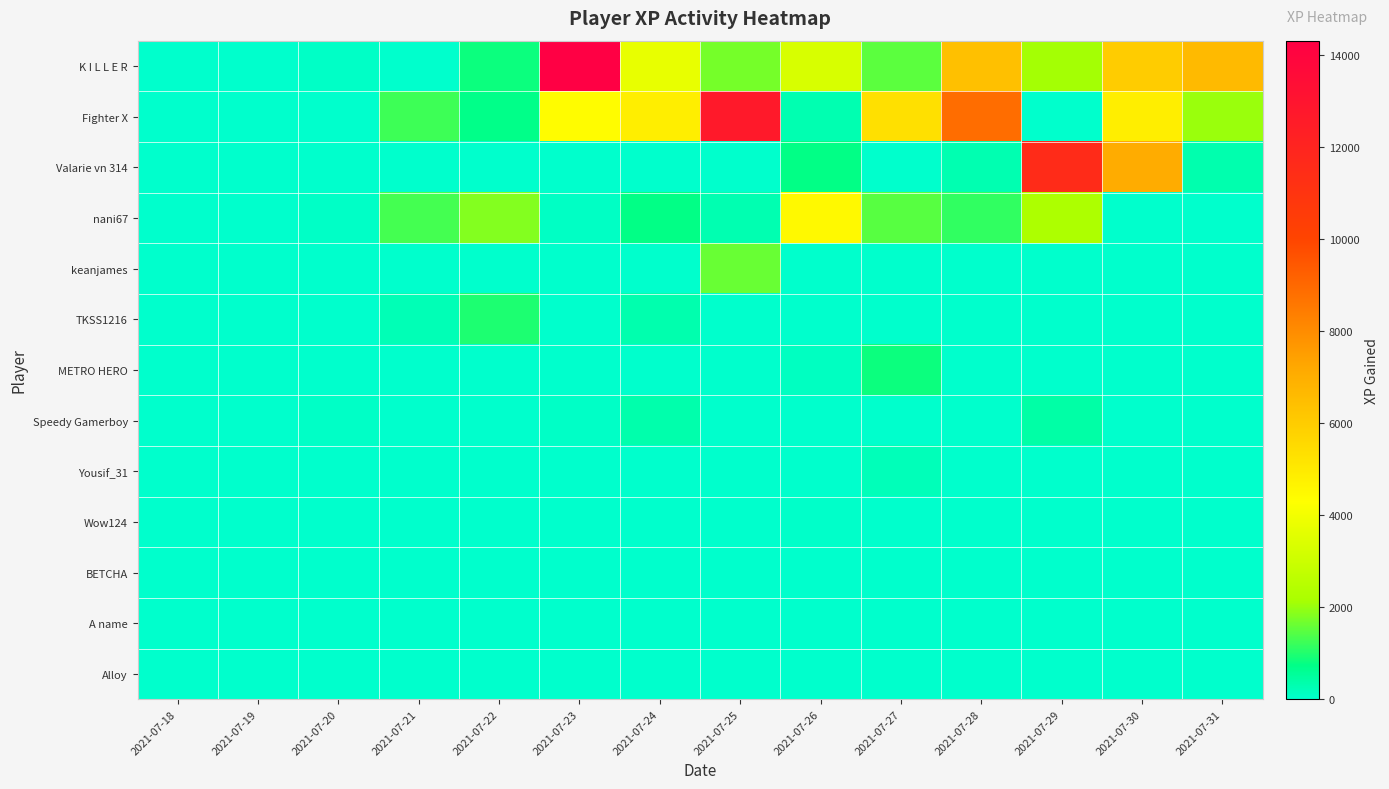

Reading left to right, extract all data points from this chart.

K I L L E R: 2021-07-18=0.0	2021-07-19=0.0	2021-07-20=56.2	2021-07-21=0.0	2021-07-22=818.2	2021-07-23=14318.6	2021-07-24=3747.3	2021-07-25=1732.4	2021-07-26=3316.3	2021-07-27=1496.6	2021-07-28=6421.5	2021-07-29=2116.4	2021-07-30=6012.4	2021-07-31=6605.8
Fighter X: 2021-07-18=0.0	2021-07-19=0.0	2021-07-20=0.0	2021-07-21=1250.7	2021-07-22=723.0	2021-07-23=4388.7	2021-07-24=4848.7	2021-07-25=12721.0	2021-07-26=304.7	2021-07-27=5315.4	2021-07-28=8845.2	2021-07-29=0.0	2021-07-30=4864.4	2021-07-31=2024.7
Valarie vn 314: 2021-07-18=0.0	2021-07-19=0.0	2021-07-20=0.0	2021-07-21=0.0	2021-07-22=0.0	2021-07-23=0.0	2021-07-24=0.0	2021-07-25=0.0	2021-07-26=745.2	2021-07-27=0.0	2021-07-28=293.9	2021-07-29=11598.6	2021-07-30=7066.9	2021-07-31=322.6
nani67: 2021-07-18=0.0	2021-07-19=0.0	2021-07-20=83.3	2021-07-21=1292.1	2021-07-22=1824.0	2021-07-23=87.1	2021-07-24=747.5	2021-07-25=281.7	2021-07-26=4474.9	2021-07-27=1482.0	2021-07-28=1141.1	2021-07-29=2239.2	2021-07-30=0.0	2021-07-31=0.0
keanjames: 2021-07-18=0.0	2021-07-19=0.0	2021-07-20=0.0	2021-07-21=0.0	2021-07-22=0.0	2021-07-23=0.0	2021-07-24=0.0	2021-07-25=1616.6	2021-07-26=0.0	2021-07-27=0.0	2021-07-28=0.0	2021-07-29=0.0	2021-07-30=0.0	2021-07-31=0.0
TKSS1216: 2021-07-18=0.0	2021-07-19=0.0	2021-07-20=0.0	2021-07-21=234.8	2021-07-22=978.3	2021-07-23=18.0	2021-07-24=315.5	2021-07-25=0.0	2021-07-26=0.0	2021-07-27=0.0	2021-07-28=0.0	2021-07-29=0.0	2021-07-30=0.0	2021-07-31=0.0
METRO HERO: 2021-07-18=0.0	2021-07-19=0.0	2021-07-20=0.0	2021-07-21=0.0	2021-07-22=0.0	2021-07-23=0.0	2021-07-24=0.0	2021-07-25=0.0	2021-07-26=132.0	2021-07-27=837.6	2021-07-28=0.0	2021-07-29=0.0	2021-07-30=0.0	2021-07-31=0.0
Speedy Gamerboy: 2021-07-18=0.0	2021-07-19=0.0	2021-07-20=59.6	2021-07-21=0.0	2021-07-22=0.0	2021-07-23=66.8	2021-07-24=337.4	2021-07-25=0.0	2021-07-26=0.0	2021-07-27=0.0	2021-07-28=0.0	2021-07-29=393.4	2021-07-30=0.0	2021-07-31=0.0
Yousif_31: 2021-07-18=0.0	2021-07-19=0.0	2021-07-20=0.0	2021-07-21=0.0	2021-07-22=0.0	2021-07-23=0.0	2021-07-24=0.0	2021-07-25=0.0	2021-07-26=0.0	2021-07-27=213.0	2021-07-28=0.0	2021-07-29=0.0	2021-07-30=0.0	2021-07-31=0.0
Wow124: 2021-07-18=0.0	2021-07-19=0.0	2021-07-20=0.0	2021-07-21=0.0	2021-07-22=0.0	2021-07-23=0.0	2021-07-24=0.0	2021-07-25=0.0	2021-07-26=45.9	2021-07-27=0.0	2021-07-28=0.0	2021-07-29=0.0	2021-07-30=0.0	2021-07-31=0.0
BETCHA: 2021-07-18=0.0	2021-07-19=0.0	2021-07-20=0.0	2021-07-21=0.0	2021-07-22=0.0	2021-07-23=0.0	2021-07-24=0.0	2021-07-25=0.0	2021-07-26=0.0	2021-07-27=0.0	2021-07-28=0.0	2021-07-29=0.0	2021-07-30=0.0	2021-07-31=0.0
A name: 2021-07-18=0.0	2021-07-19=0.0	2021-07-20=0.0	2021-07-21=0.0	2021-07-22=0.0	2021-07-23=0.0	2021-07-24=0.0	2021-07-25=0.0	2021-07-26=0.0	2021-07-27=0.0	2021-07-28=0.0	2021-07-29=0.0	2021-07-30=0.0	2021-07-31=0.0
Alloy: 2021-07-18=0.0	2021-07-19=0.0	2021-07-20=0.0	2021-07-21=0.0	2021-07-22=0.0	2021-07-23=0.0	2021-07-24=0.0	2021-07-25=0.0	2021-07-26=0.0	2021-07-27=0.0	2021-07-28=0.0	2021-07-29=0.0	2021-07-30=0.0	2021-07-31=0.0